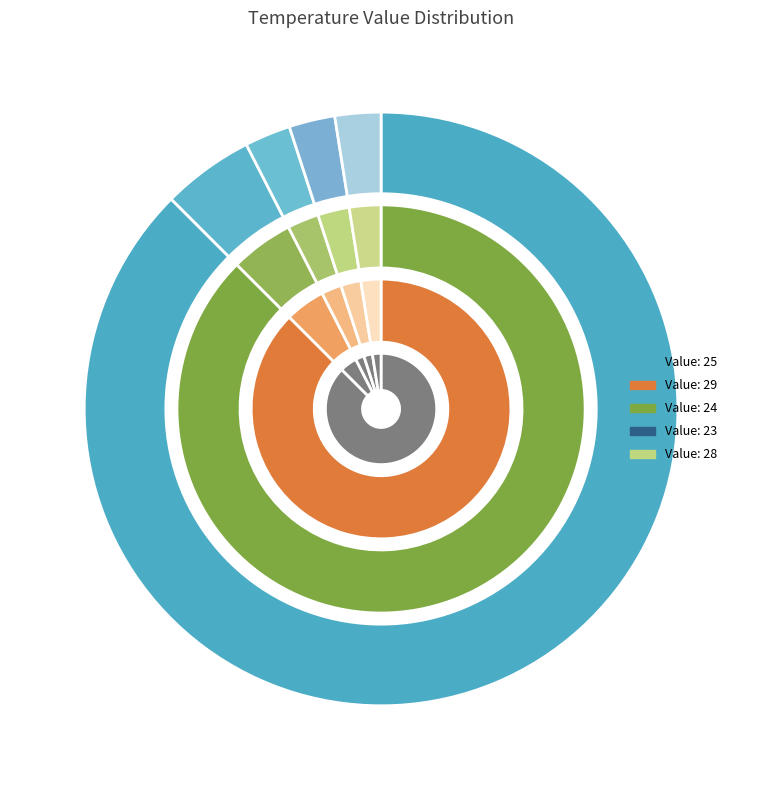

What percentage is NOT represented by 18?

97.5%